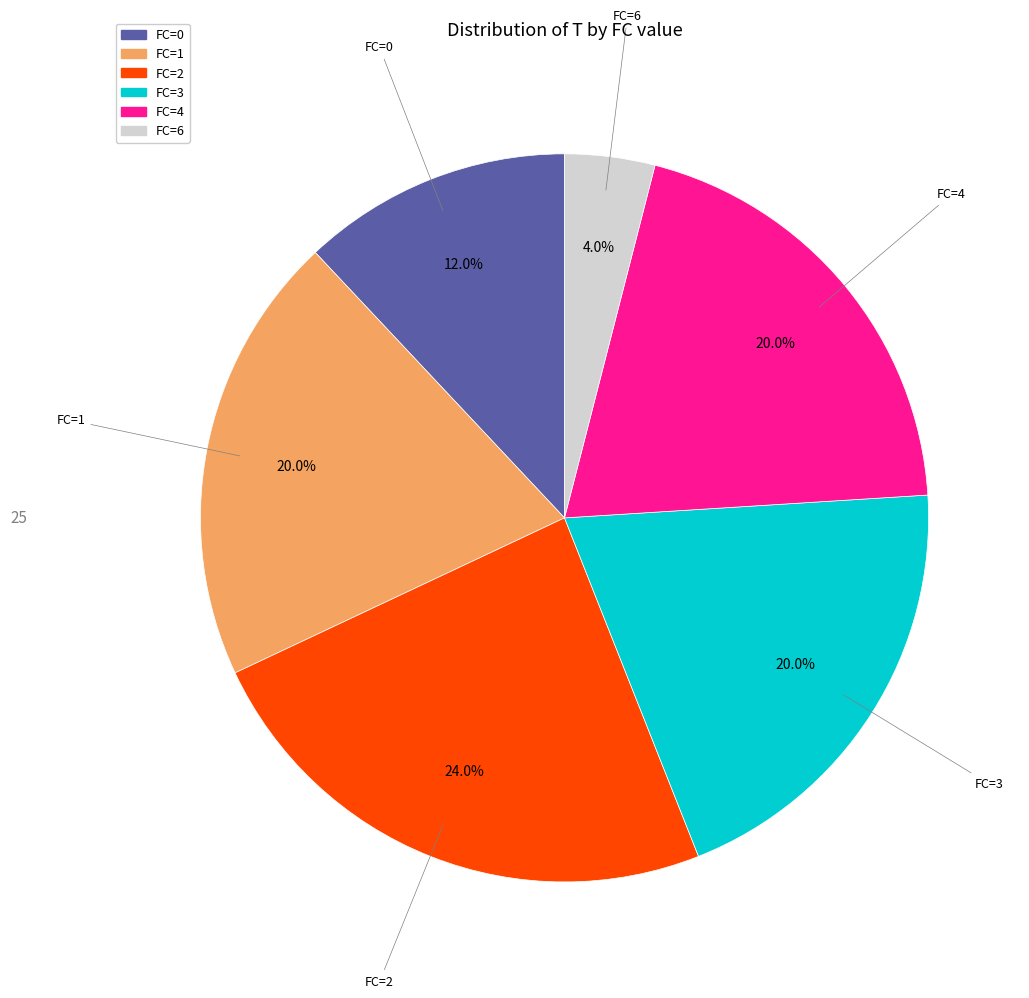

How many segments does this pie chart have?

6